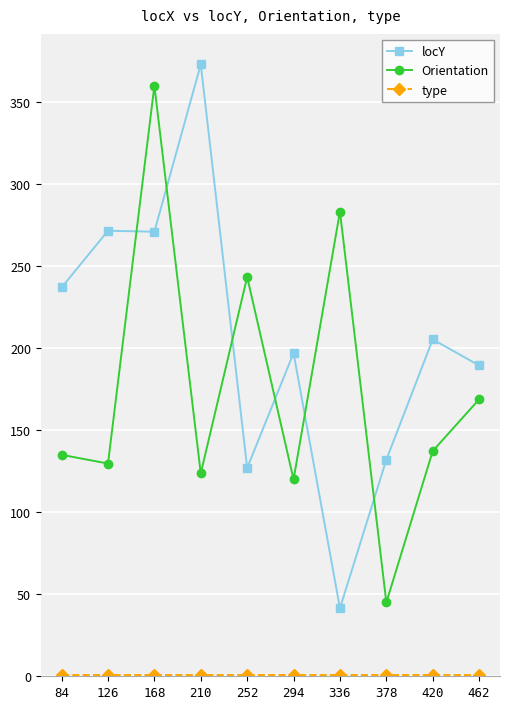

Is it true that Orientation equals 168.8 at 462?

True